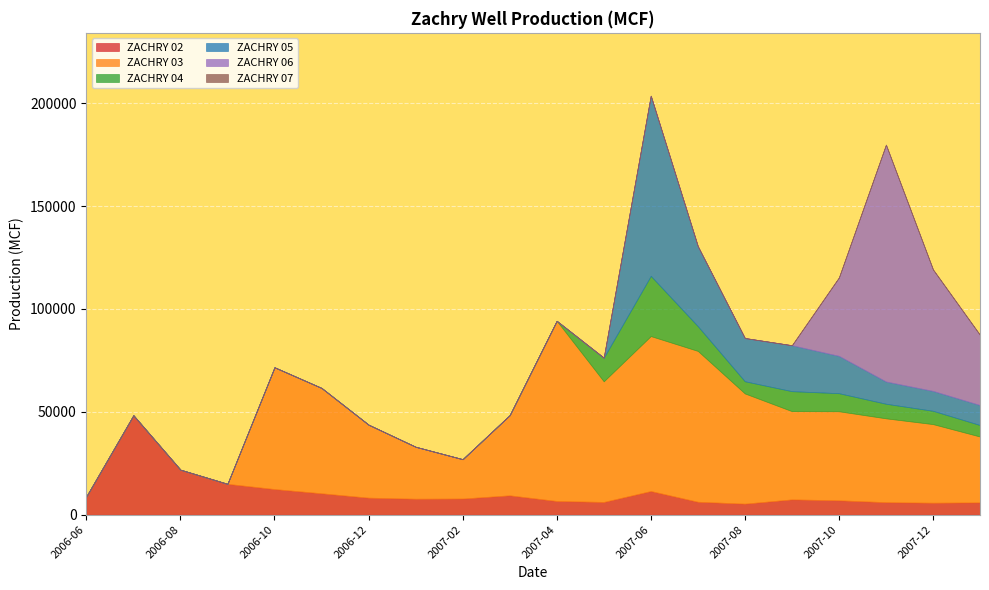

True or false: ZACHRY 05 and ZACHRY 07 cross at least once.

False